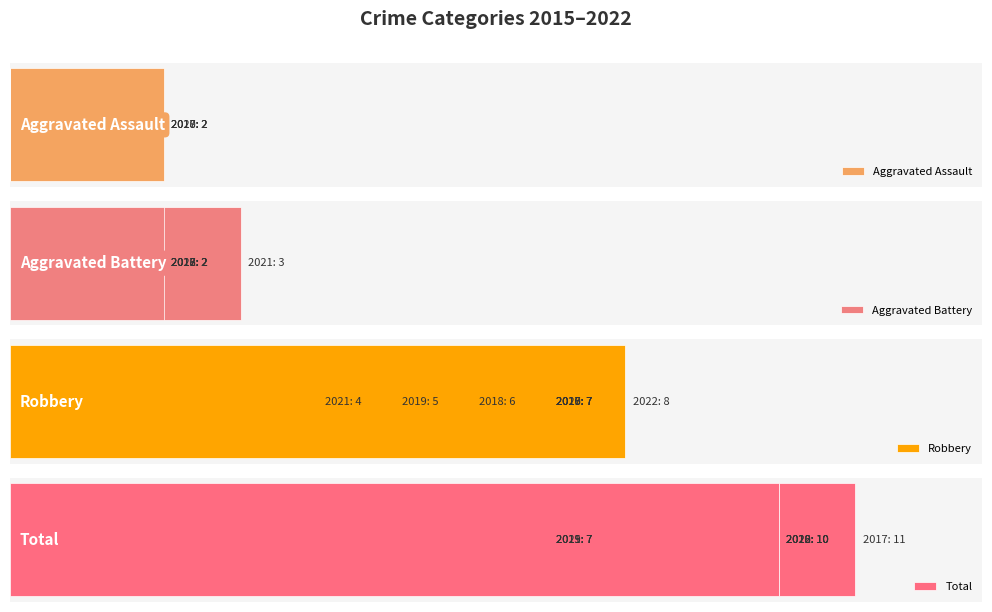

How many groups of bars are there?

8